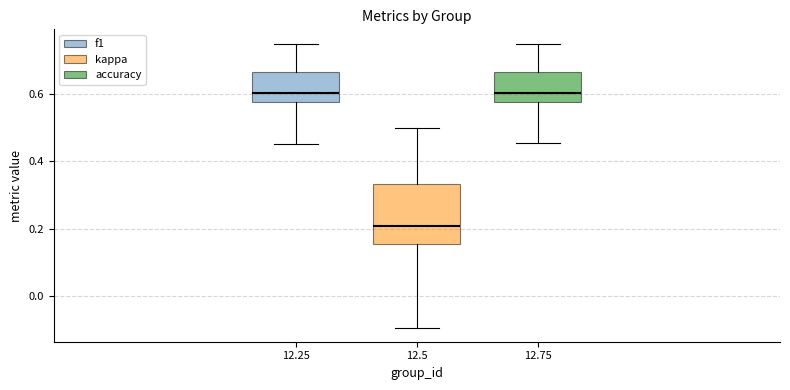

Where does the lower whisker of the box at x = 12.25 end on the y-axis? The values are not printed on the chart, so give them approximately, as read against the axis.

0.46